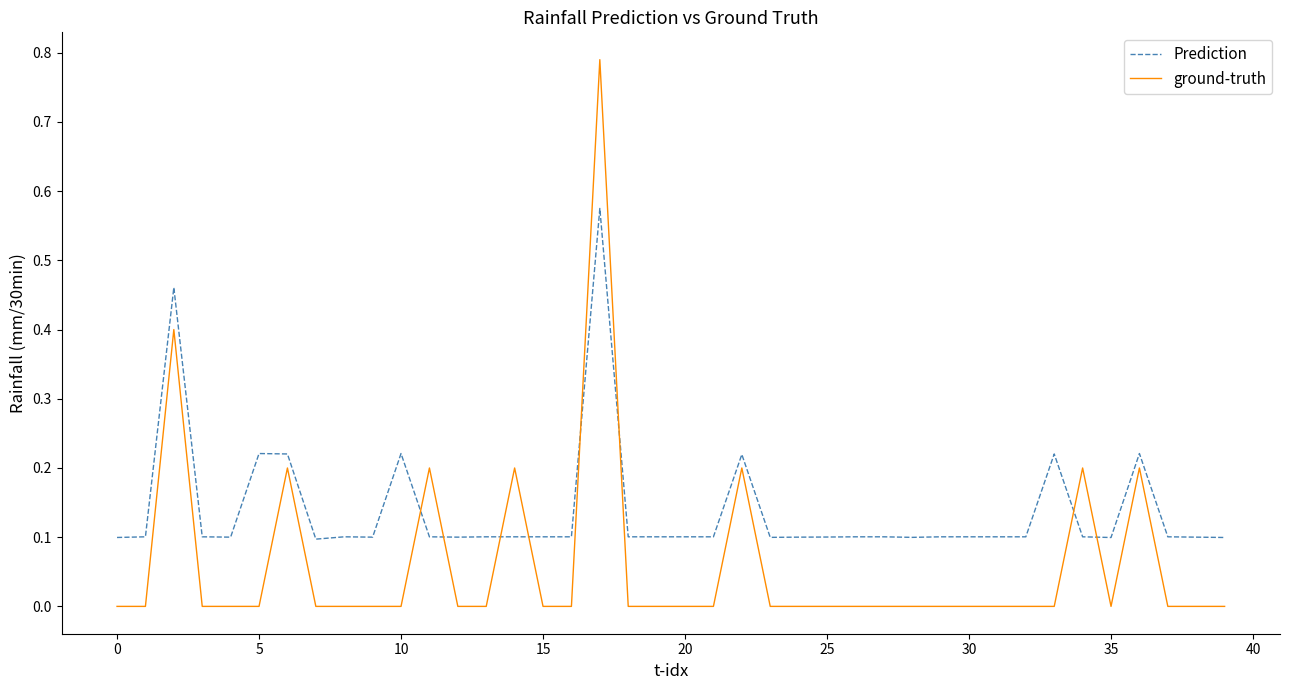

How many intersections are there between Prediction and ground-truth?

8